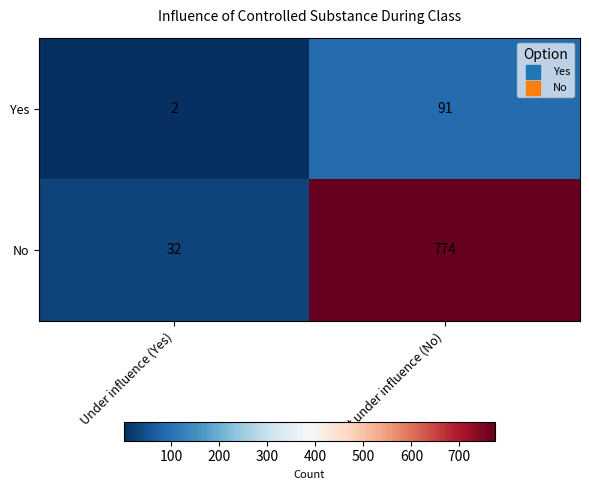

The value of No at Not under influence (No) is 1373. True or false?

False